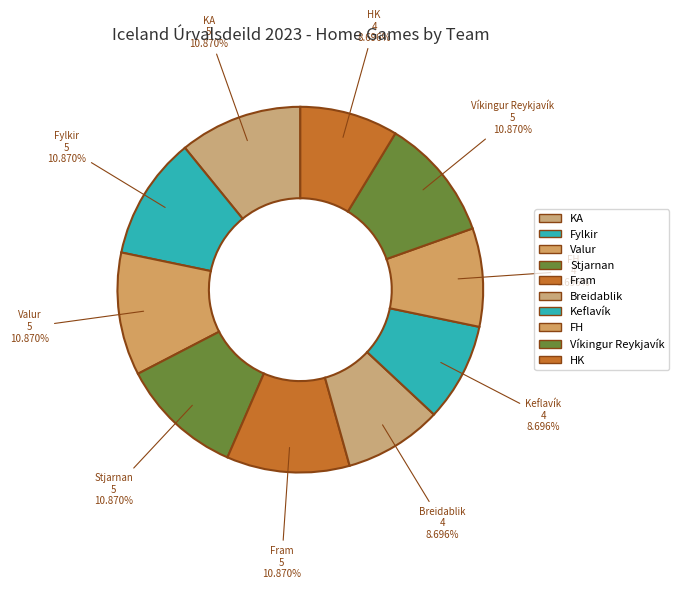

Is there any slice that represents more than half of the pie?

No